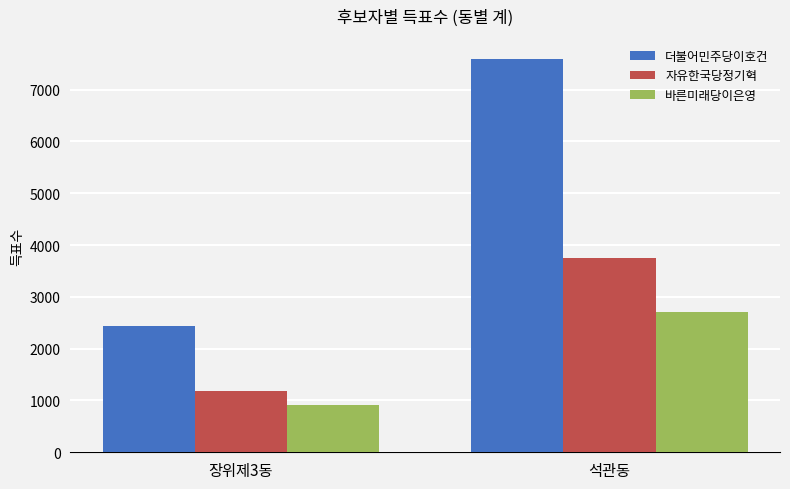

Is it true that 더불어민주당이호건 equals 2432 at 장위제3동?

True